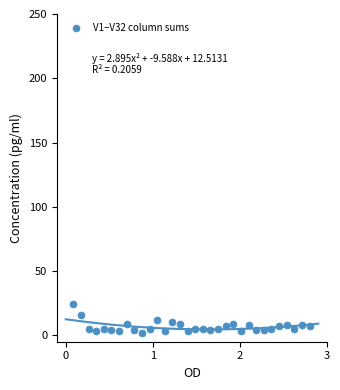

Count the number of points in this scatter plot.

32